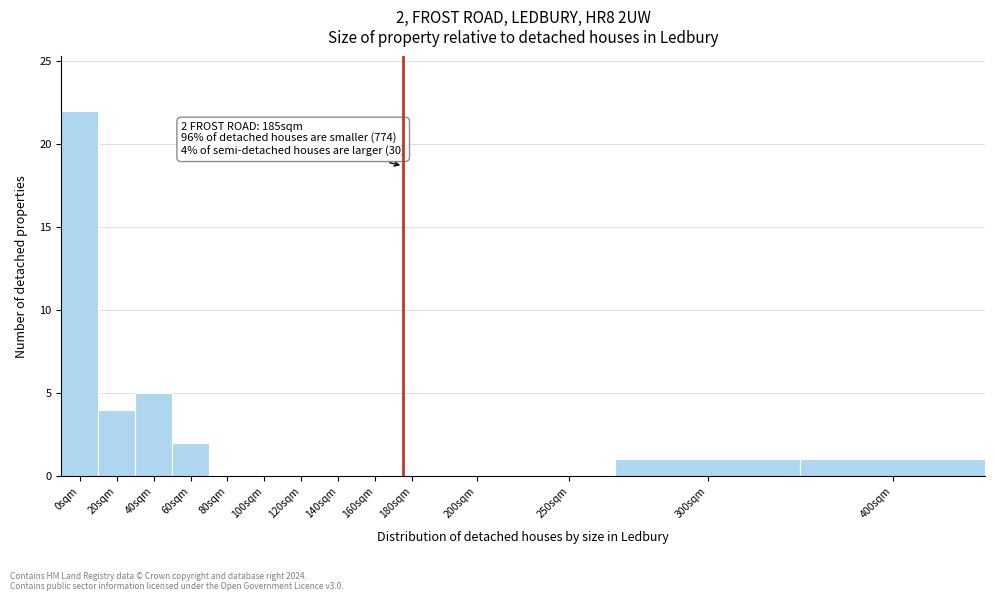

Reading left to right, extract all data points from this chart.

0sqm=22	20sqm=4	40sqm=5	60sqm=2	80sqm=0	100sqm=0	120sqm=0	140sqm=0	160sqm=0	180sqm=0	200sqm=0	250sqm=0	300sqm=1	400sqm=1